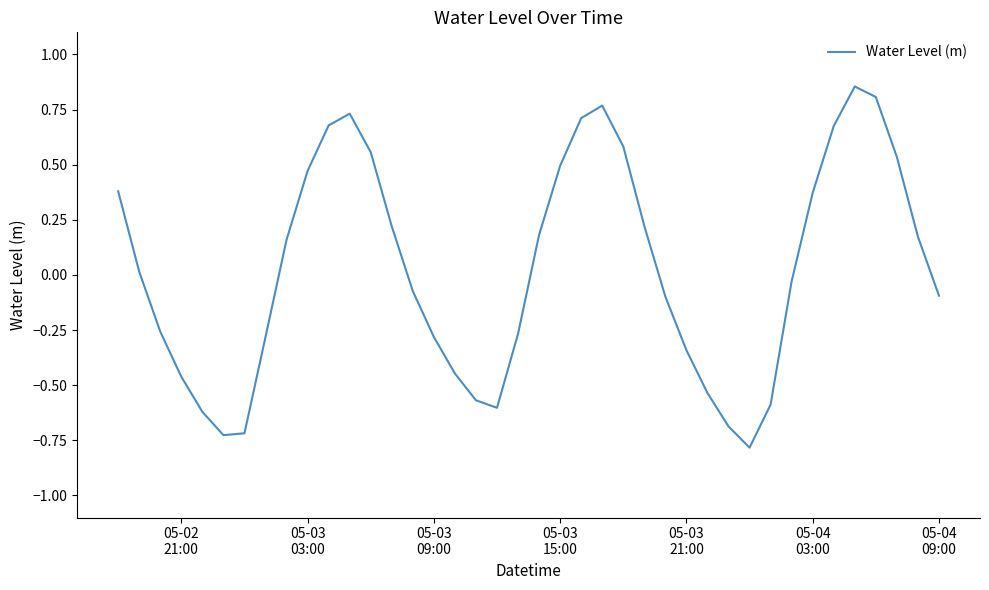

What is the minimum value shown in the chart?

-0.8